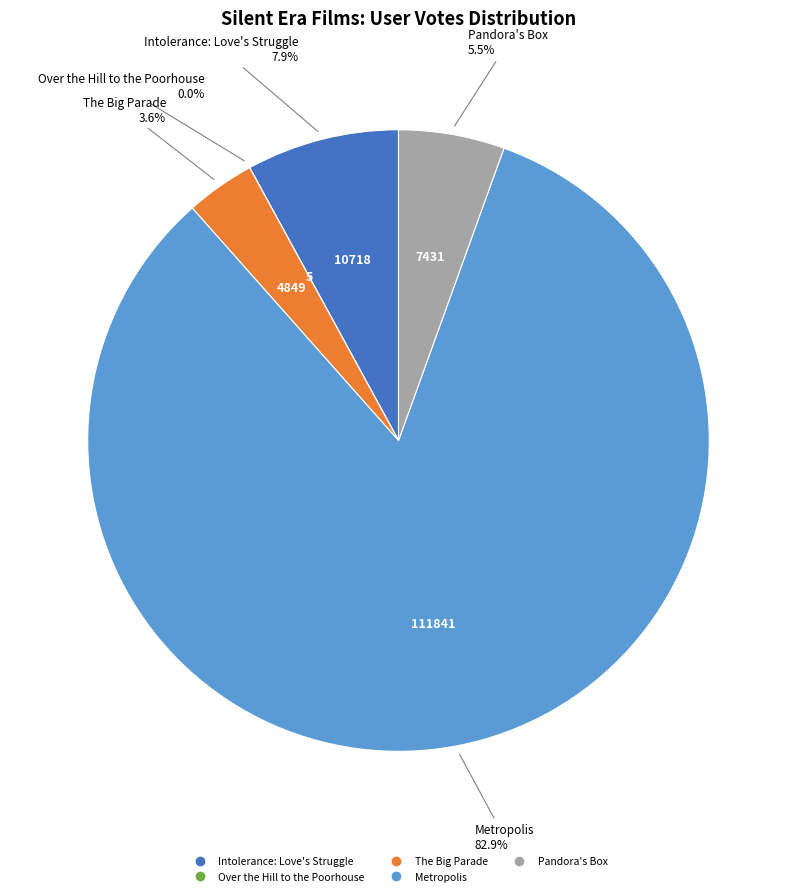

Do Intolerance: Love's Struggle and Pandora's Box together represent more than half of the pie?

No